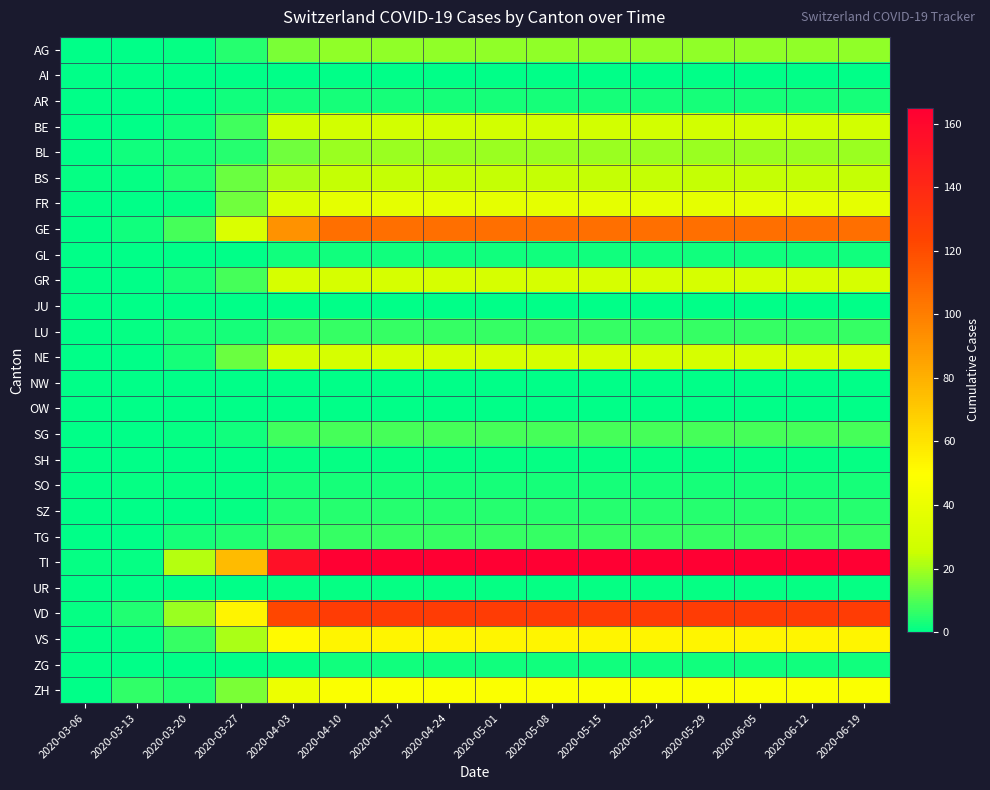

Which has a higher value, 2020-06-05 or 2020-05-08?

2020-06-05